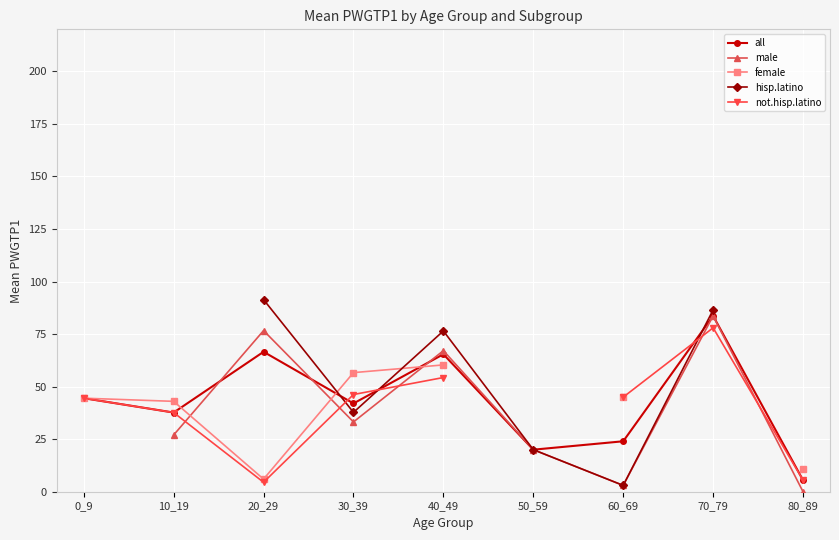

True or false: male and hisp.latino intersect in this chart.

False